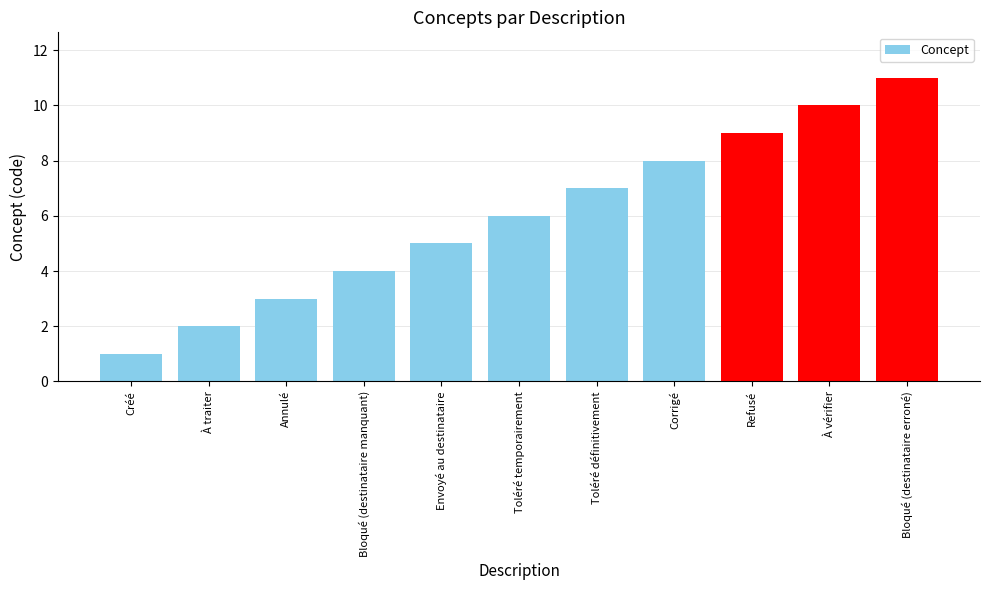

What is the label of the 6th bar from the right?

Toléré temporairement